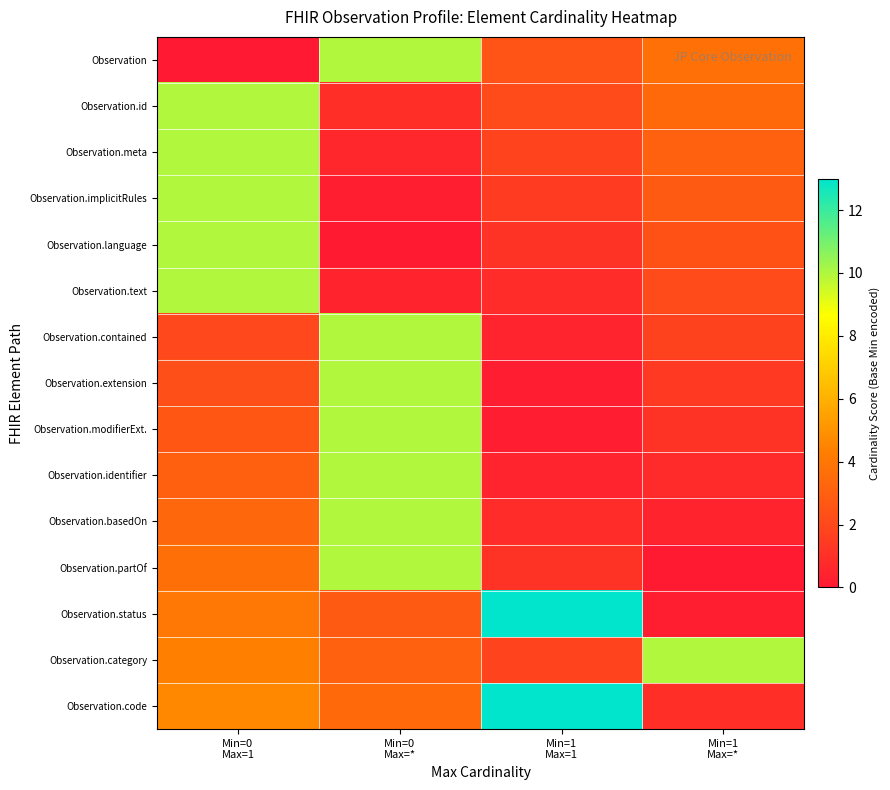

What is the maximum value shown in the chart?

13.0